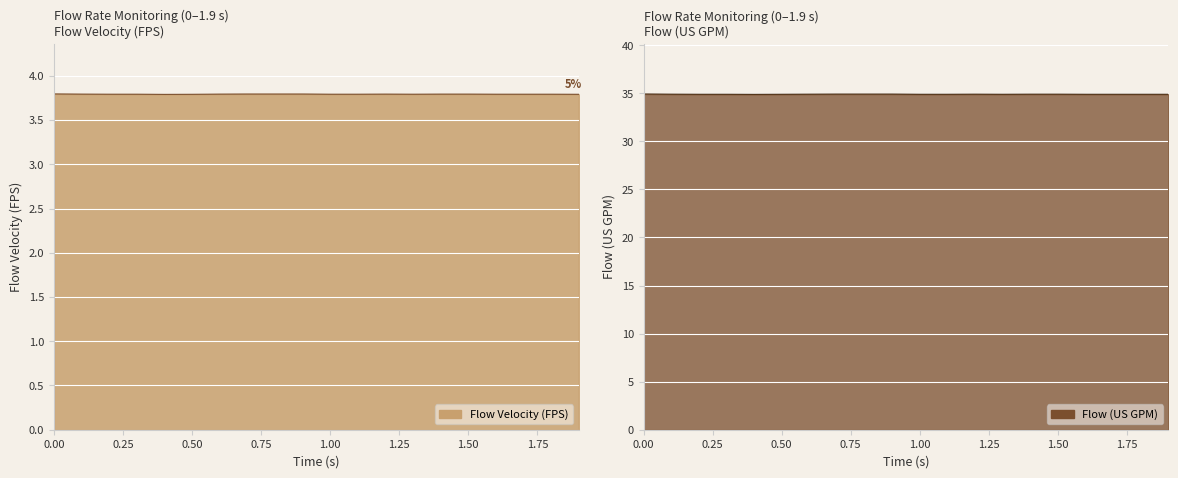

Between 0.7 and 1.2, which is larger?

0.7